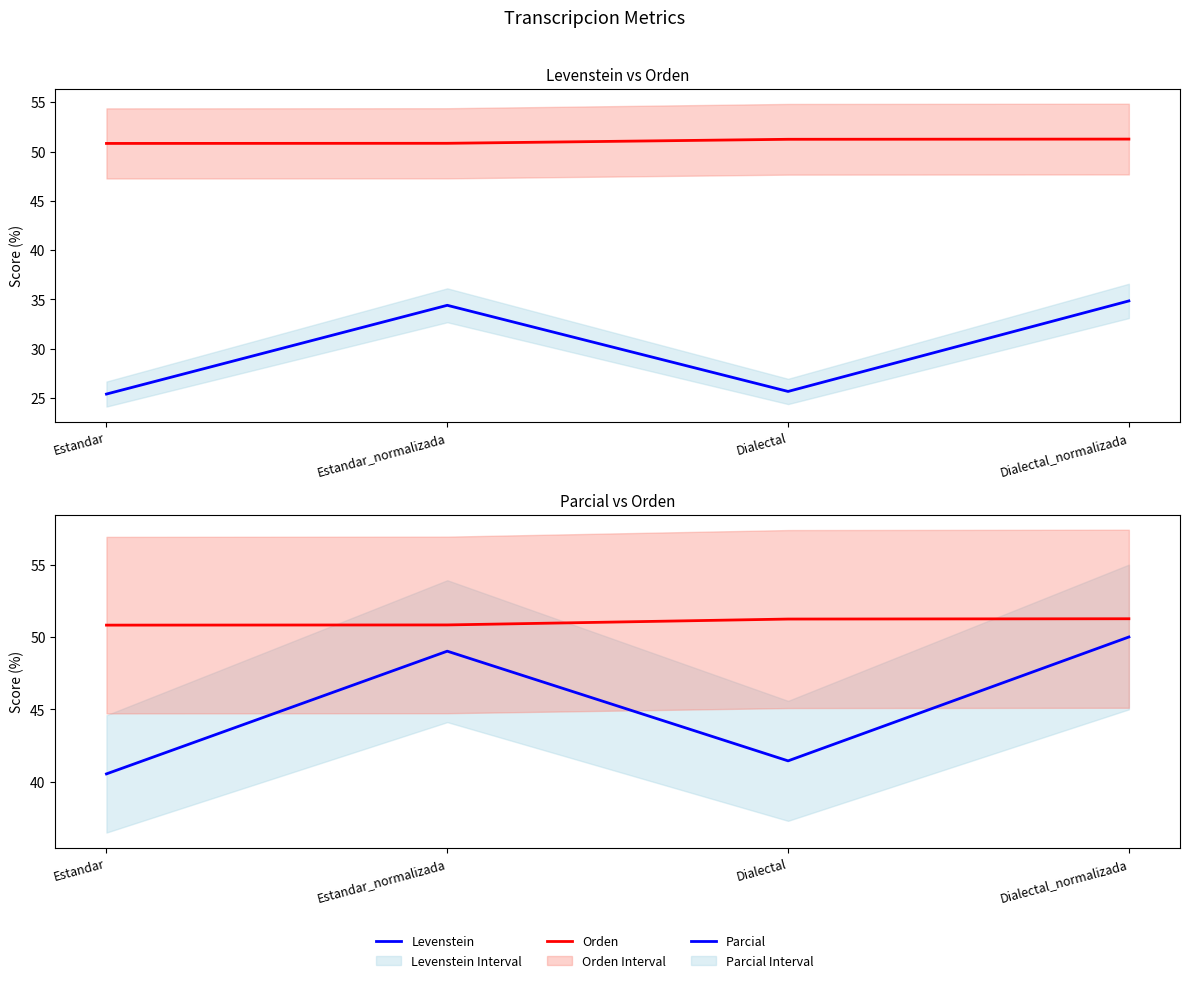

What is the minimum value for Levenstein?

25.4